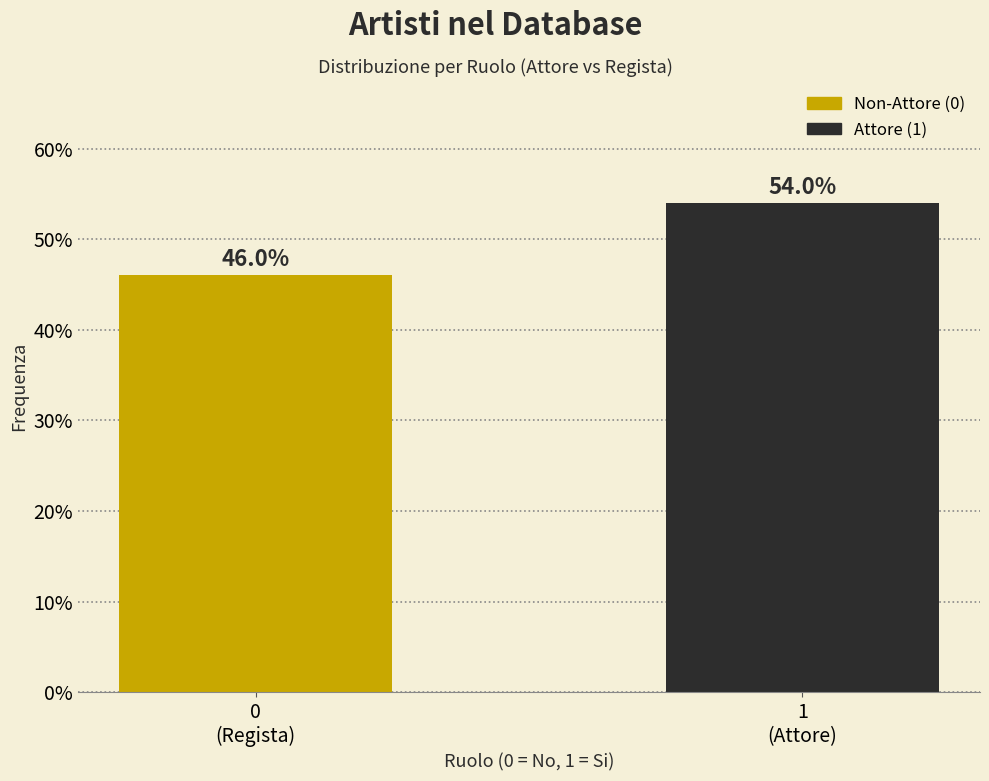

Reading left to right, transcribe all the data shown in this chart.

46.0	54.0